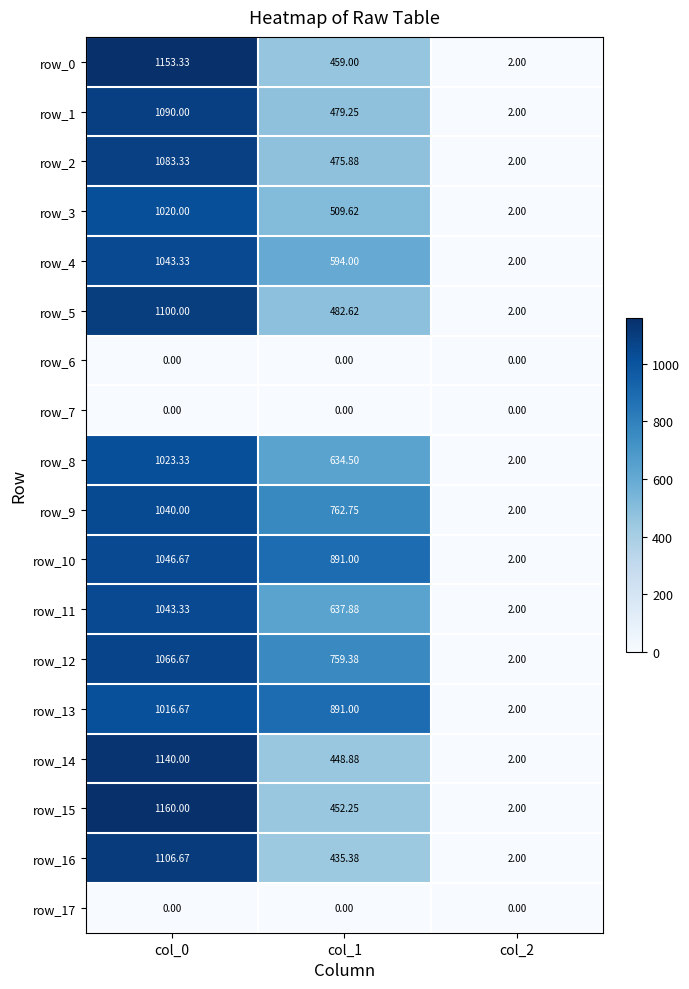

The value of row_0 at col_2 is 0.5. True or false?

False